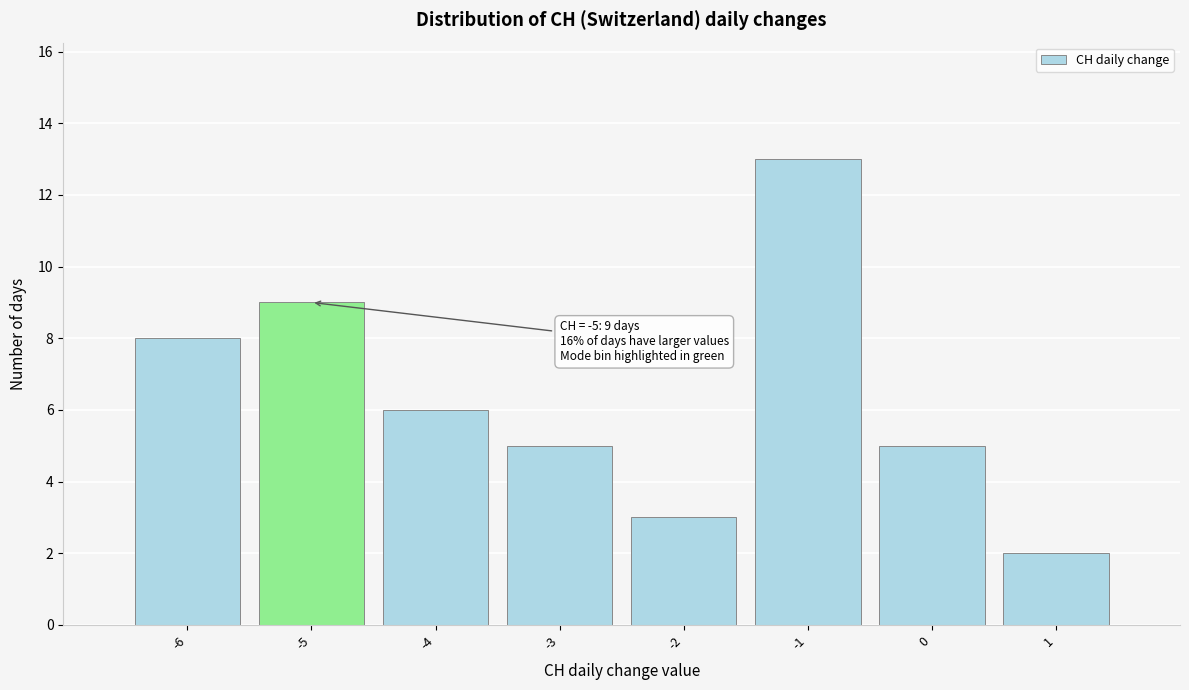

Which range on the x-axis has the tallest bar?

-1.5 to -0.5